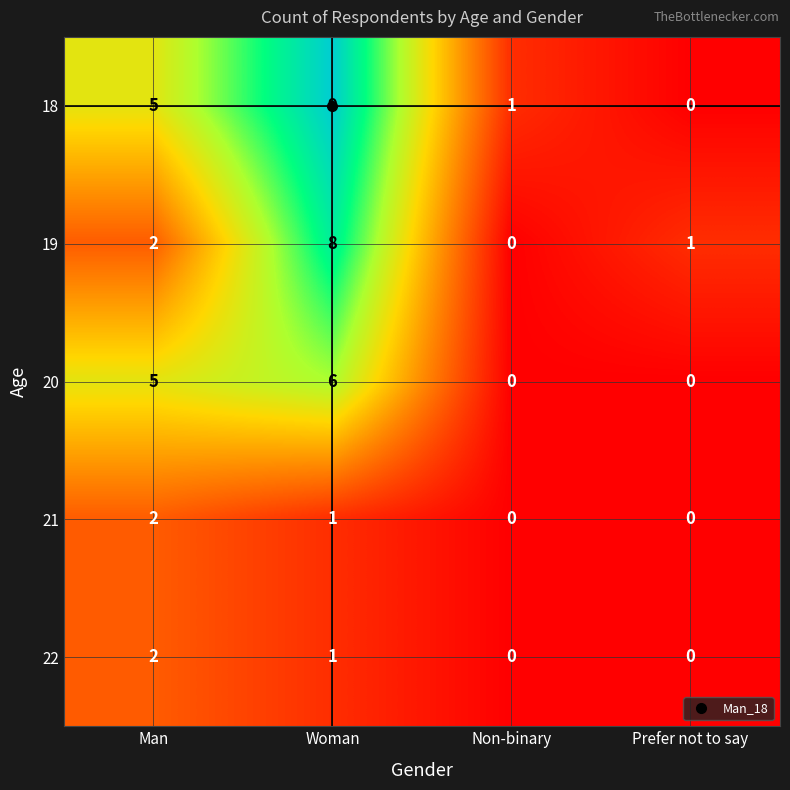

At which label is 21 closest to 1?

Woman